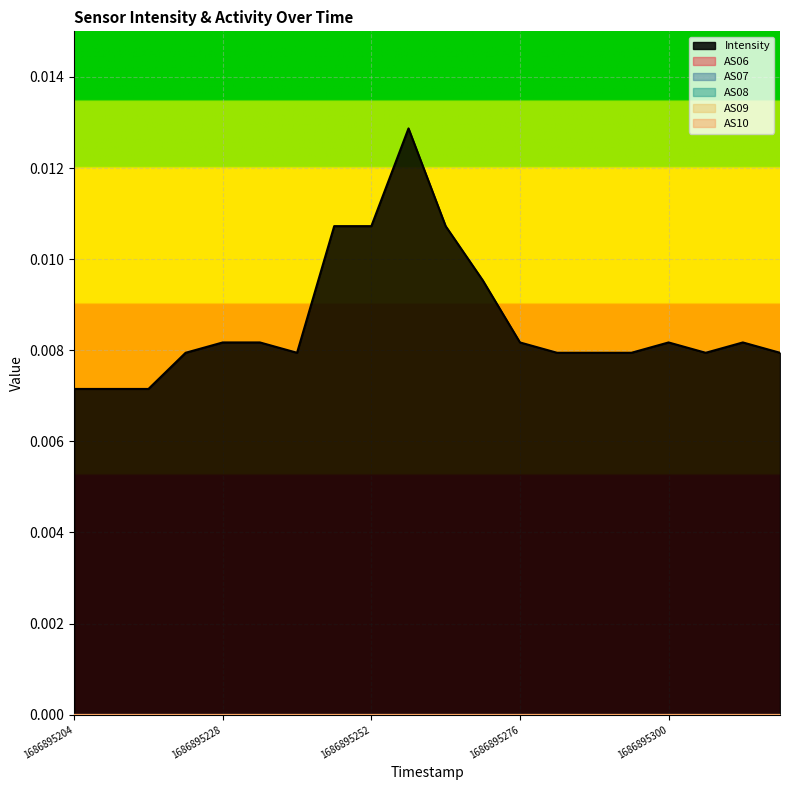

Between 1686895282 and 1686895294, which is larger?

1686895282